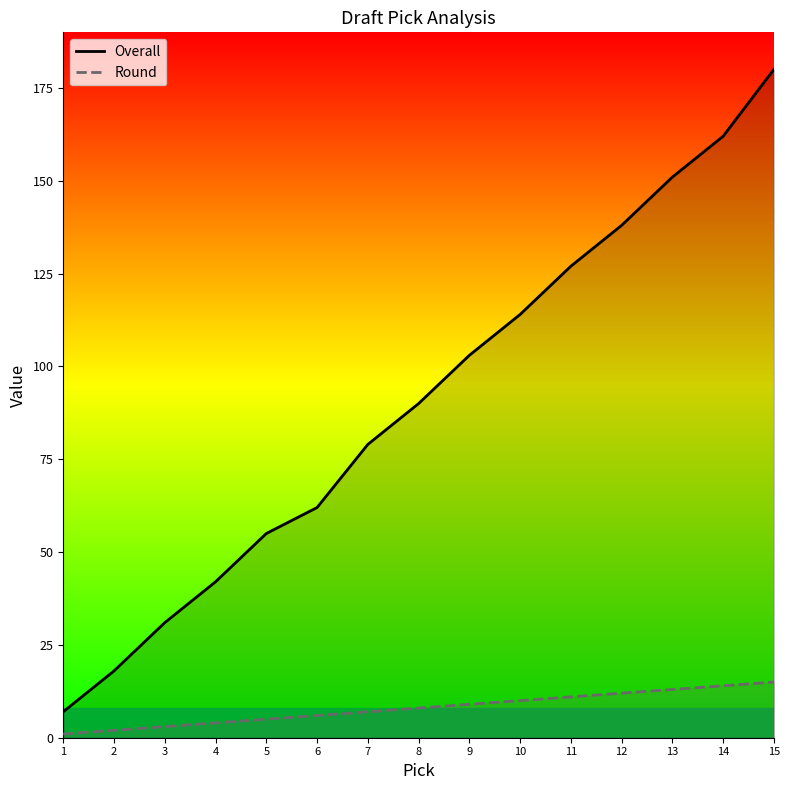

What is the average value of the Overall series?

91